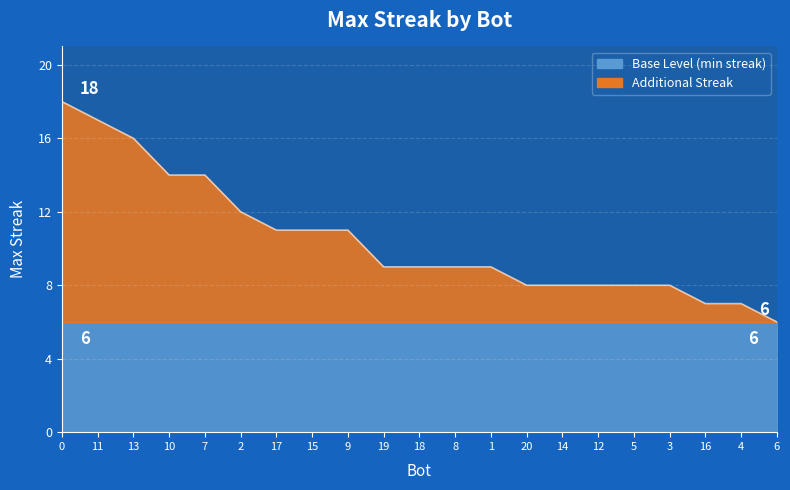

Between 5 and 13, which is larger?

13